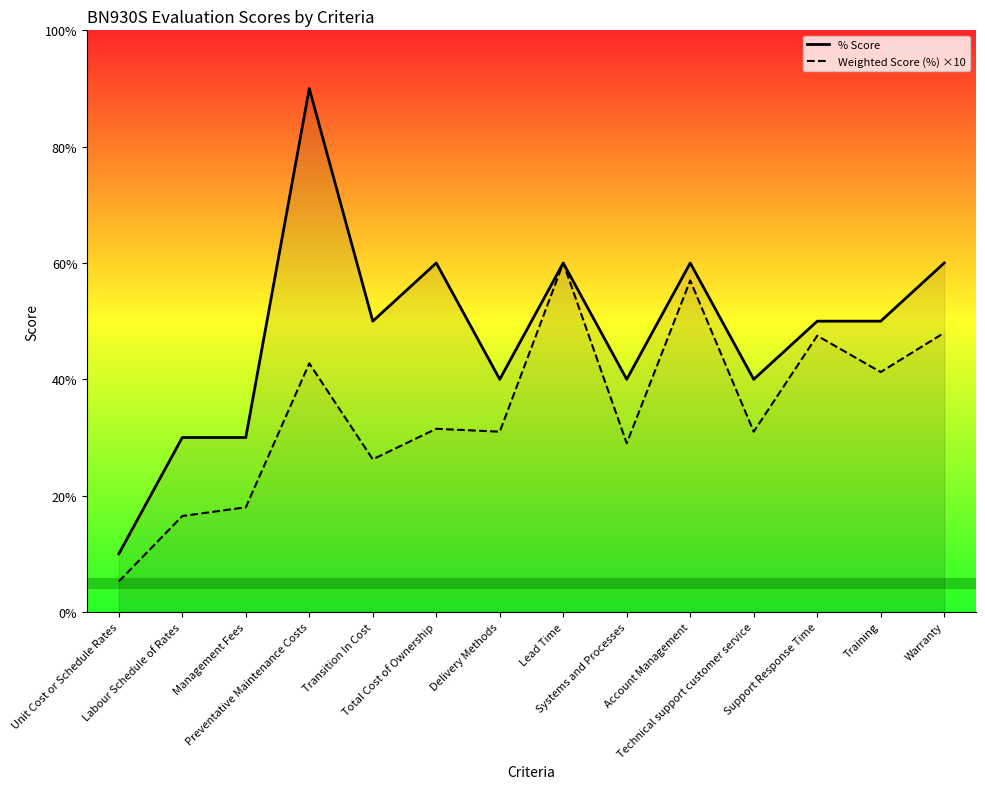

True or false: Weighted Score (%) ×10 has a value of 1.3 at Unit Cost or Schedule Rates.

False